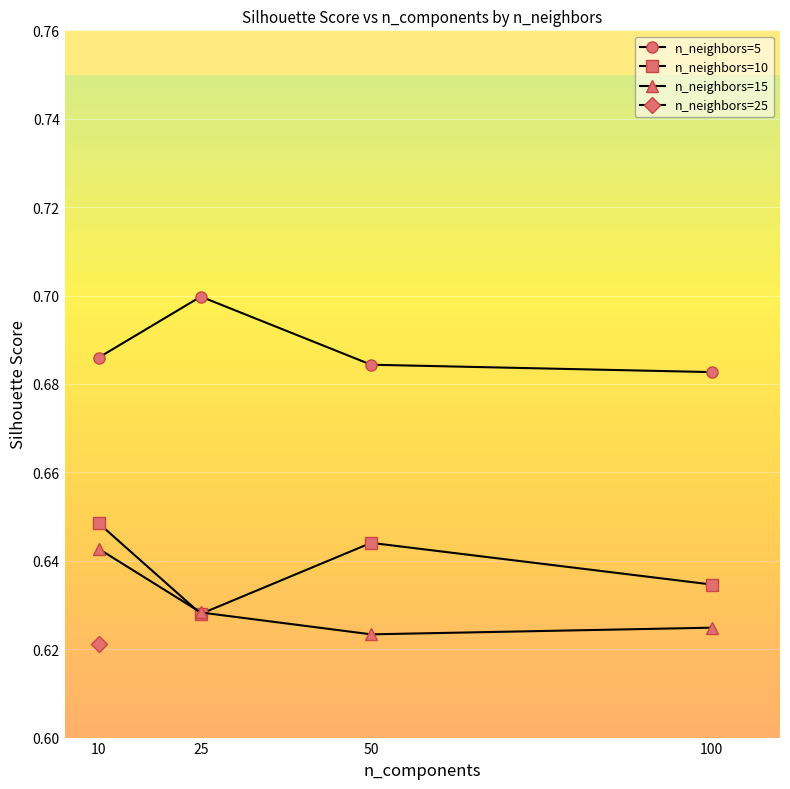

Between 25 and 50, which series saw the biggest shift?

n_neighbors=10